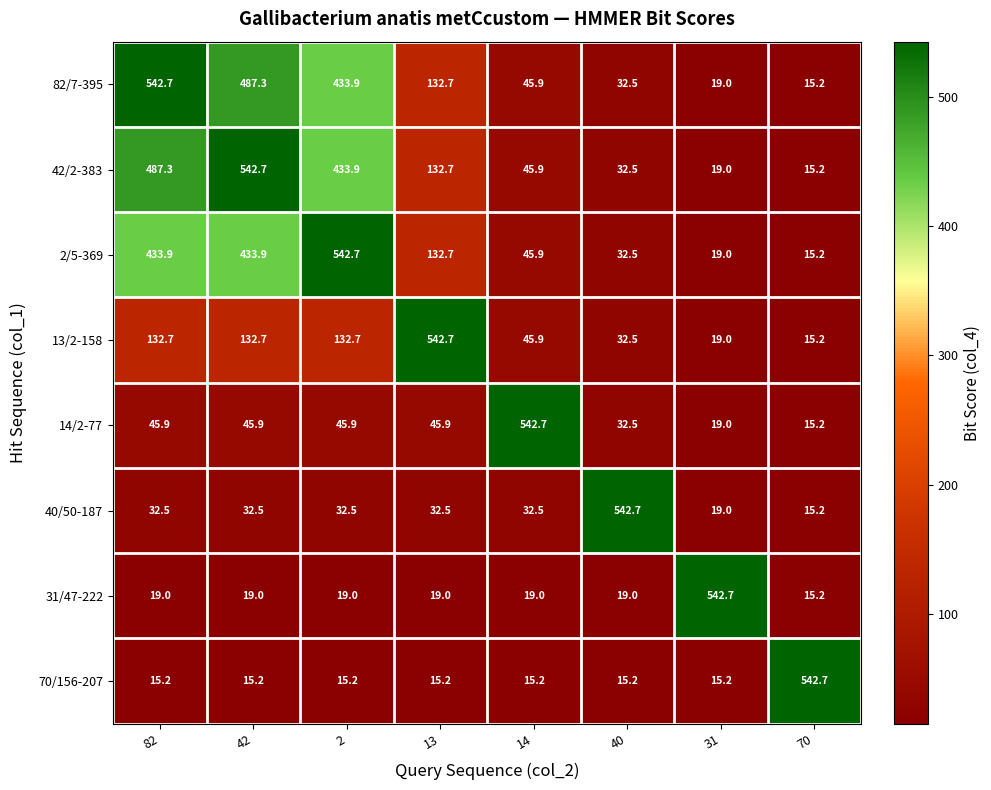

The 70/156-207 series shows 15.2 at 13. True or false?

True